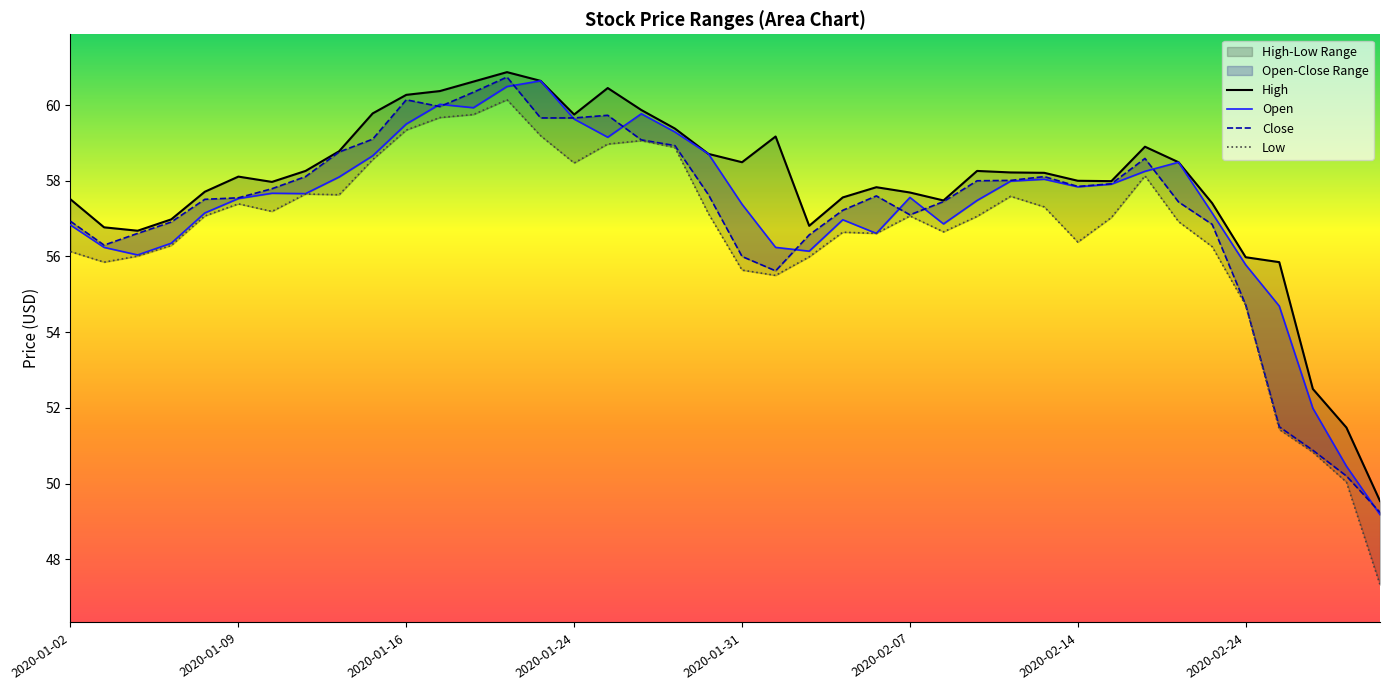

Rank the series by their maximum value, from highest to lowest.

High, Close, Open, Low